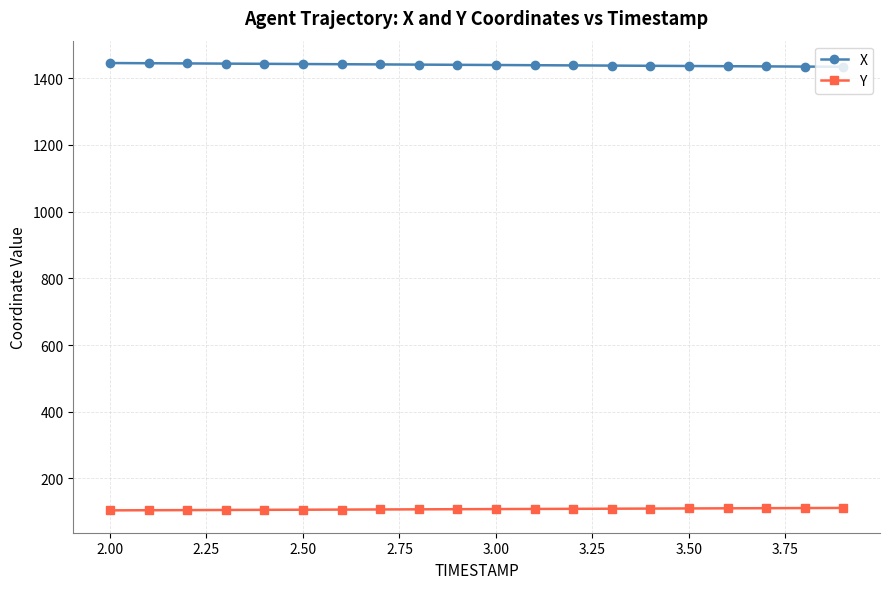

True or false: X and Y intersect in this chart.

False